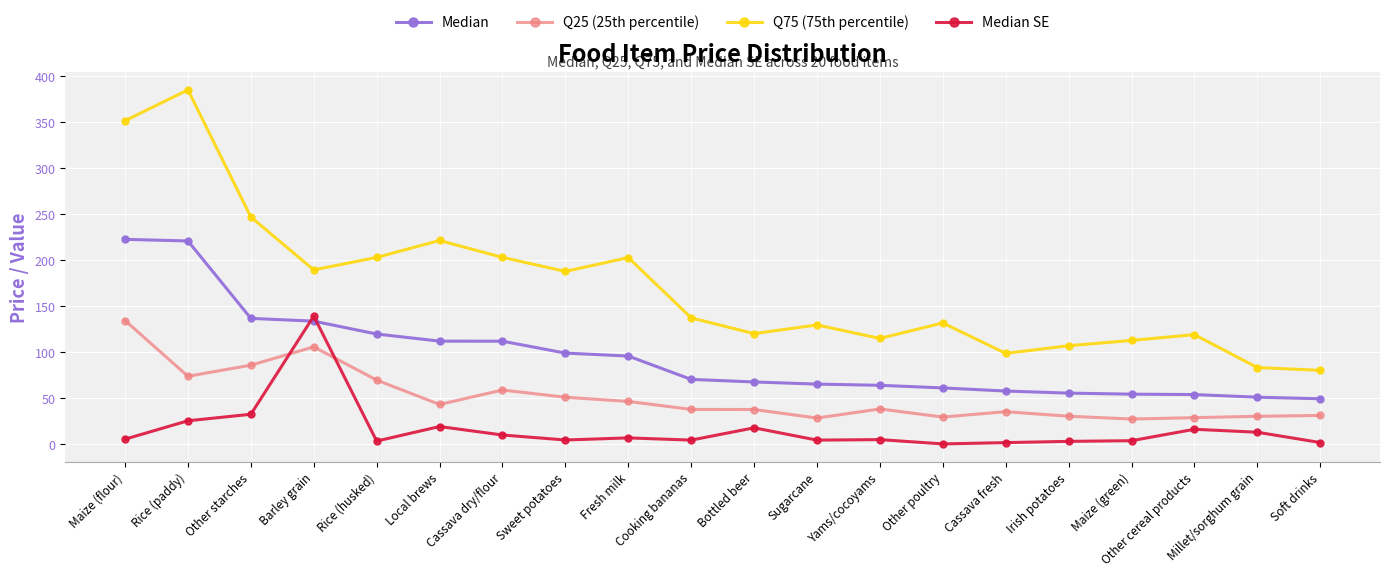

Which series has the largest range (max minus min)?

Q75 (75th percentile)